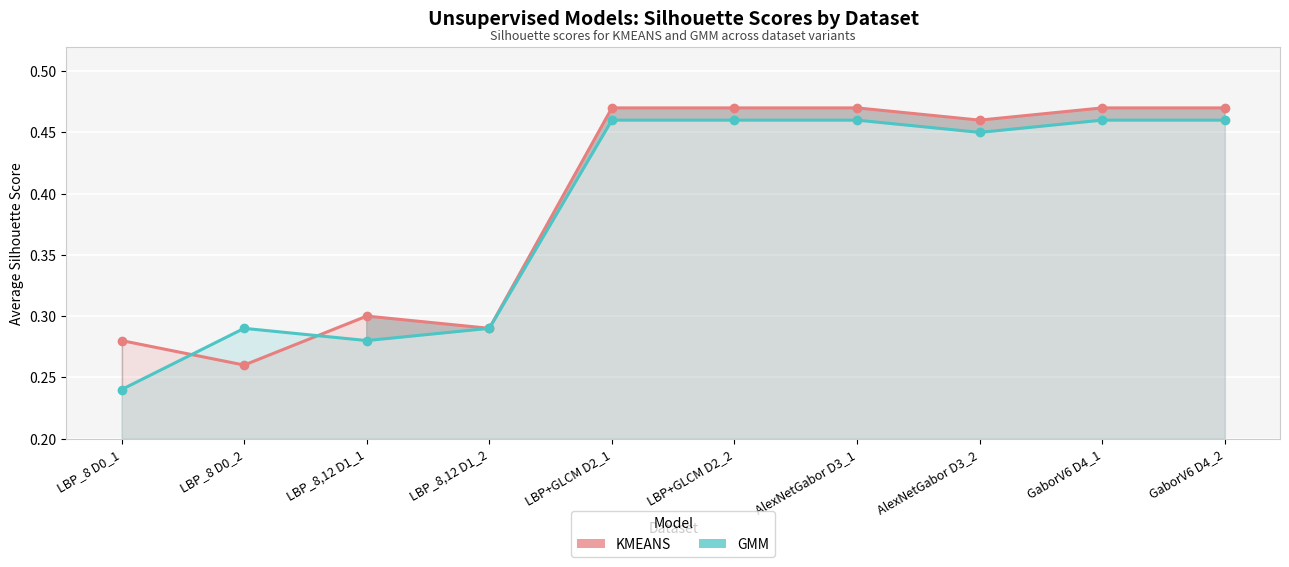

Which series changed the most between LBP_8,12 D1_2 and GaborV6 D4_2?

KMEANS